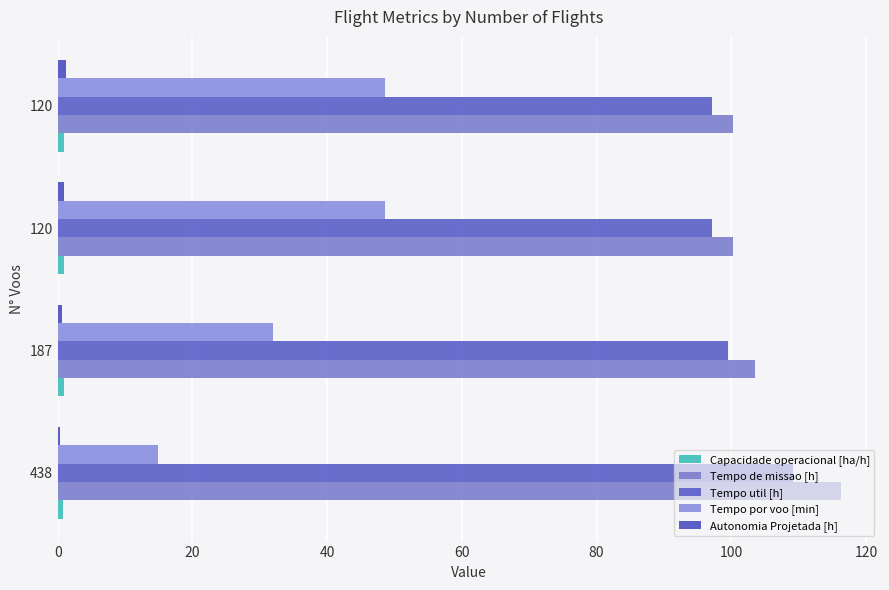

Reading left to right, list all the values displayed in this chart.

Capacidade operacional [ha/h]: 0.9	1.0	1.0	1.0
Tempo de missao [h]: 116.3	103.6	100.3	100.3
Tempo util [h]: 109.2	99.5	97.1	97.1
Tempo por voo [min]: 14.9	31.9	48.5	48.6
Autonomia Projetada [h]: 0.3	0.7	1.0	1.3